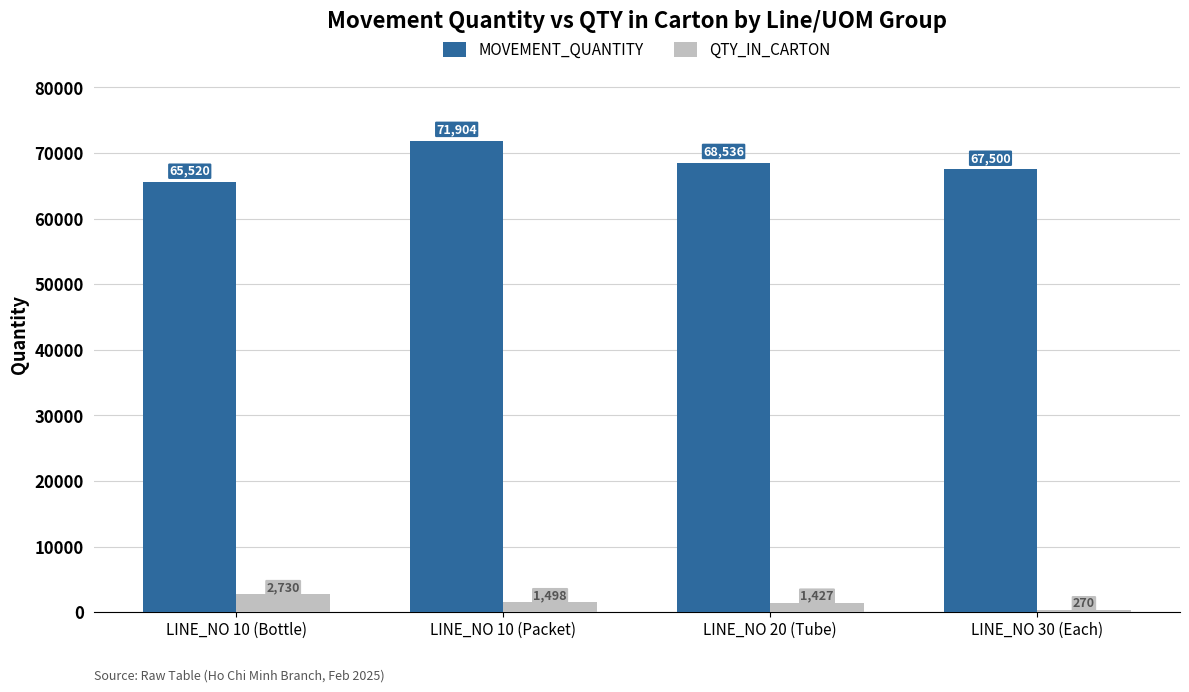

At which category is the sum across all series the highest?

LINE_NO 10 (Packet)